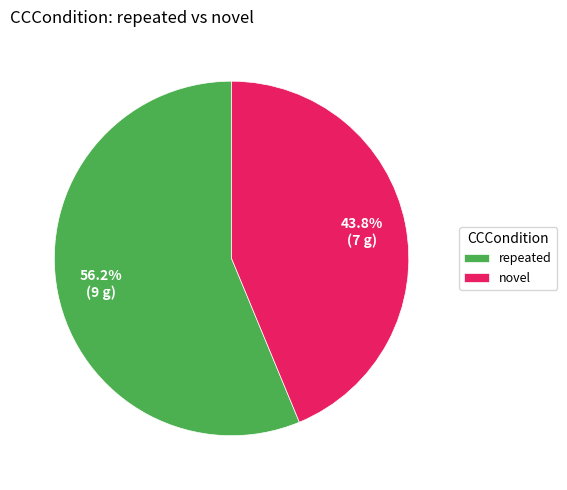

Count the number of slices in the pie.

2